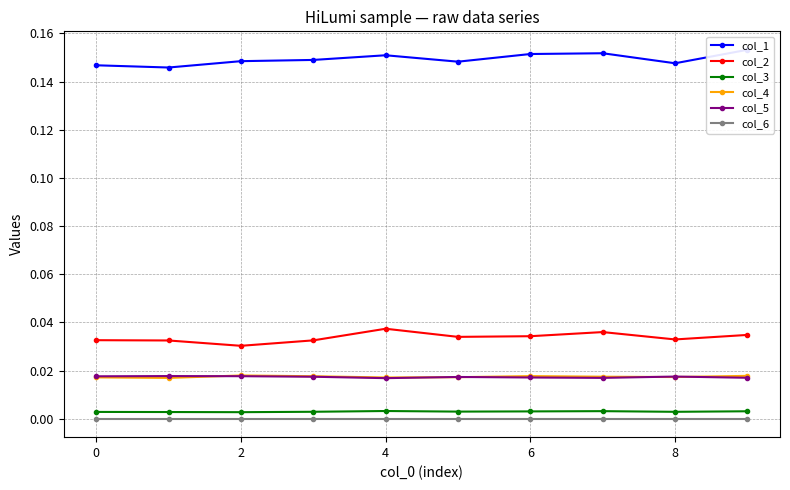

True or false: col_4 has more than 0 interior local peaks.

True